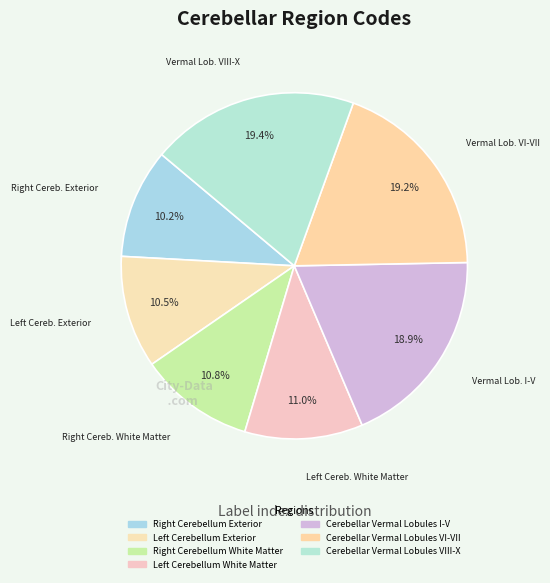

Rank the categories by value from highest to lowest.

Cerebellar Vermal Lobules VIII-X, Cerebellar Vermal Lobules VI-VII, Cerebellar Vermal Lobules I-V, Left Cerebellum White Matter, Right Cerebellum White Matter, Left Cerebellum Exterior, Right Cerebellum Exterior